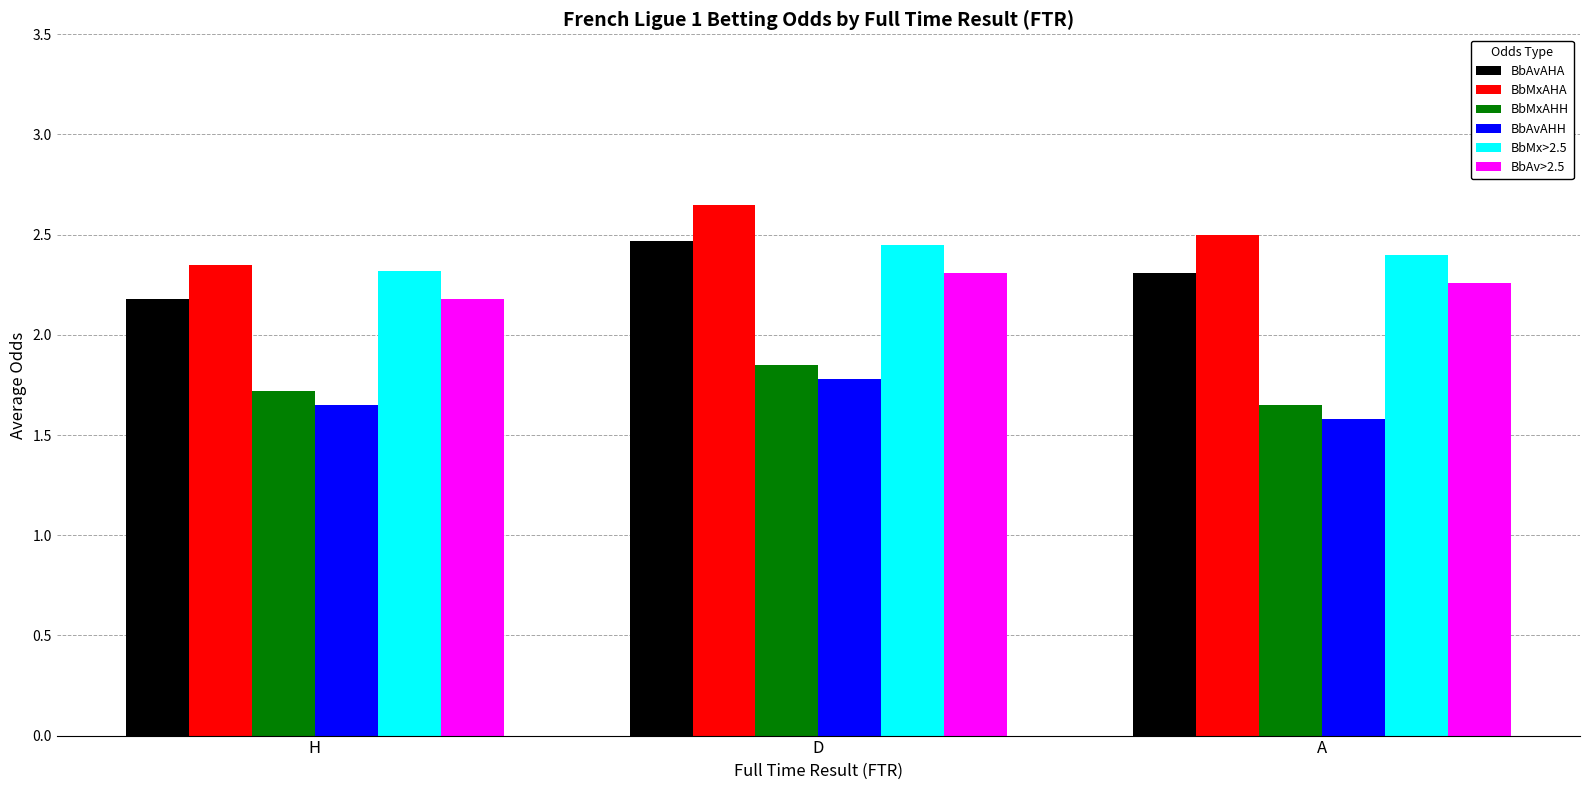

What is the total value across all series at D?

13.5